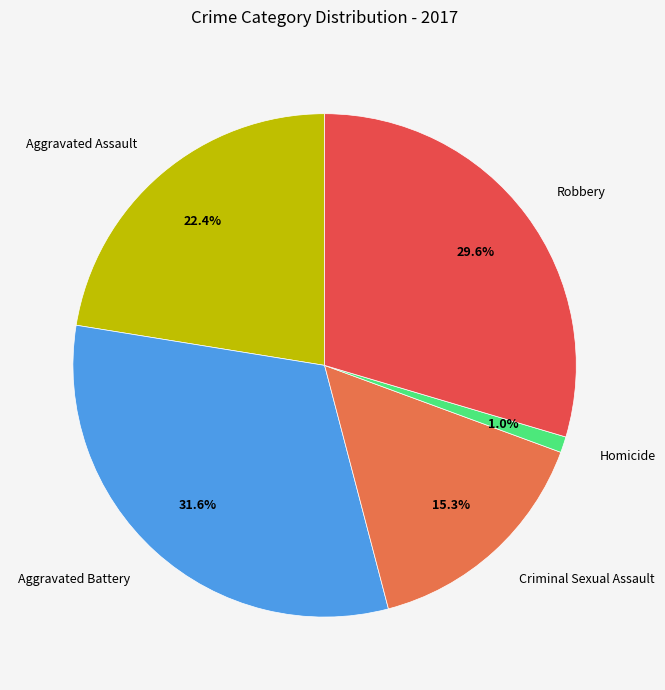

What percentage is the Robbery slice, to the nearest percent?

30%